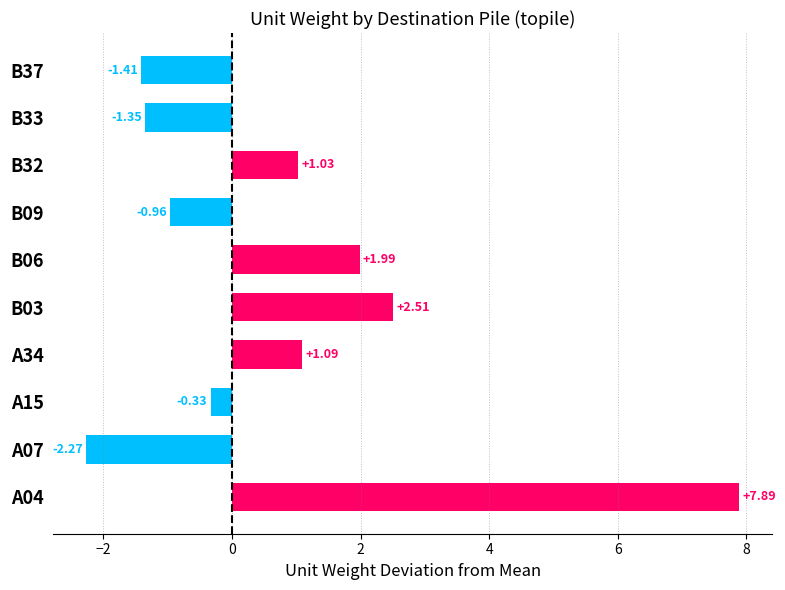

Rank the categories by value from lowest to highest.

A07, B37, B33, B09, A15, B32, A34, B06, B03, A04